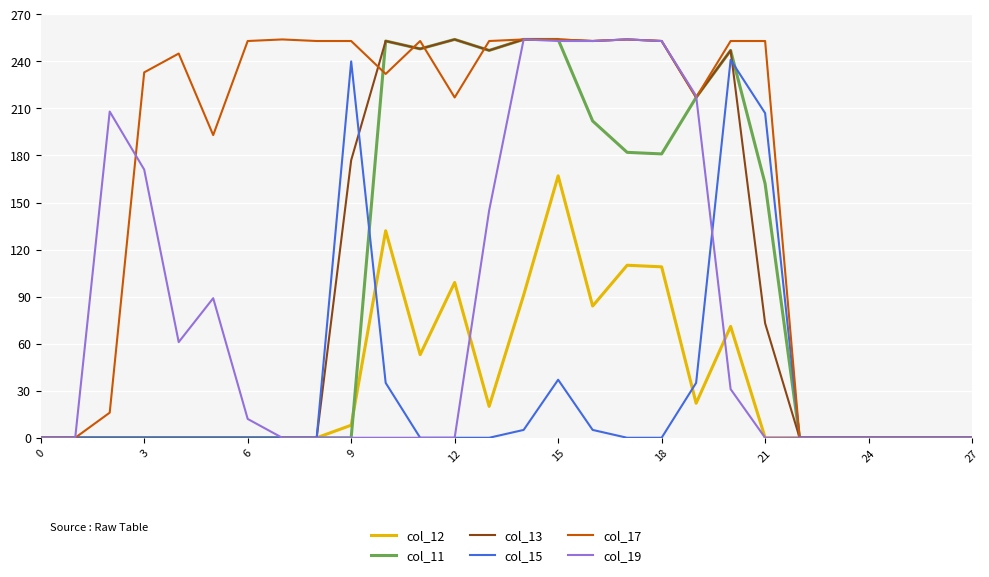

Which series has the largest total across all categories?

col_17